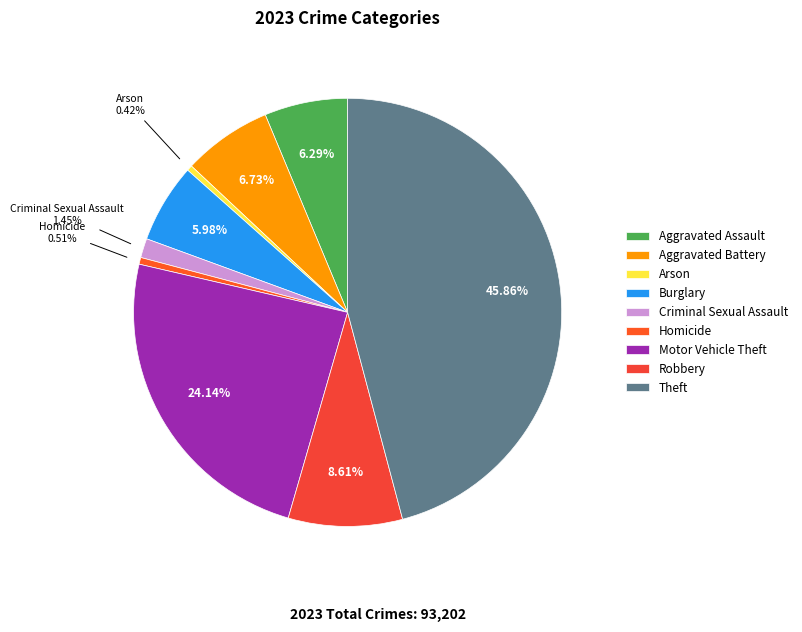

How much of the chart is everything except Criminal Sexual Assault?

98.5%